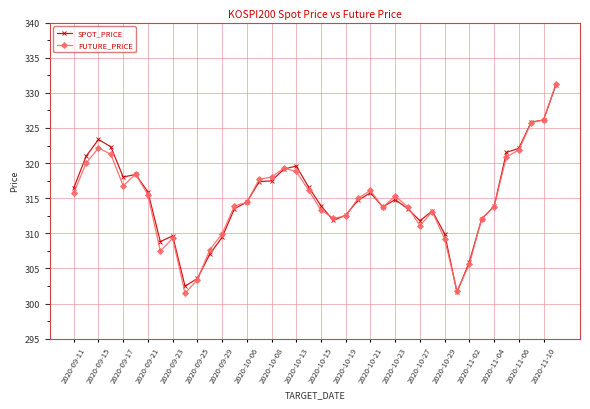

What is the value of the SPOT_PRICE point at the 35th from the left?

313.8